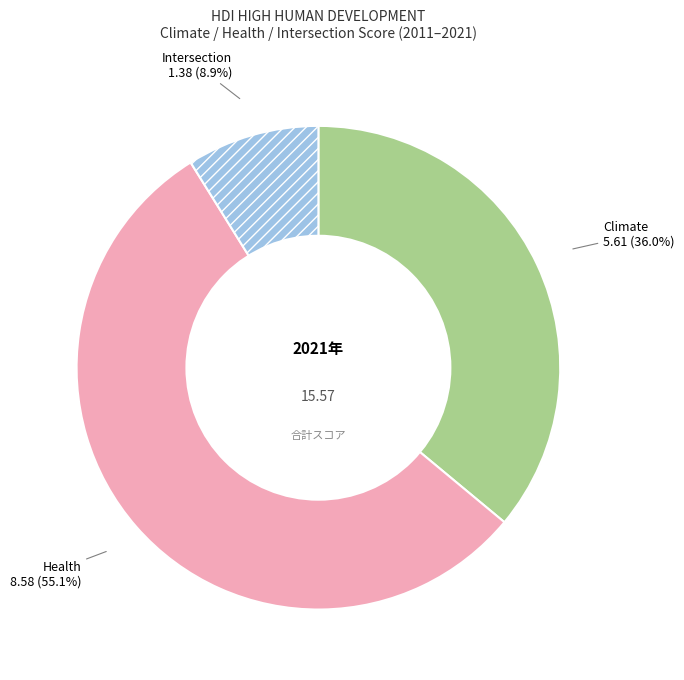

To the nearest percent, what percentage of the pie is Intersection?

9%